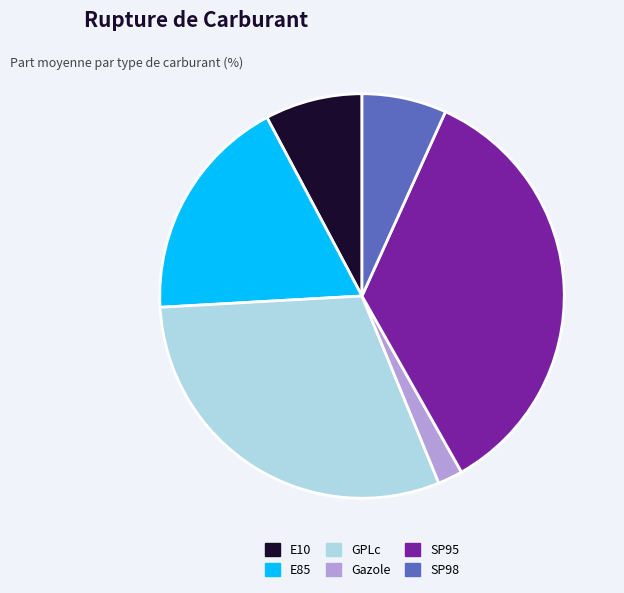

Which slice is the largest?

SP95